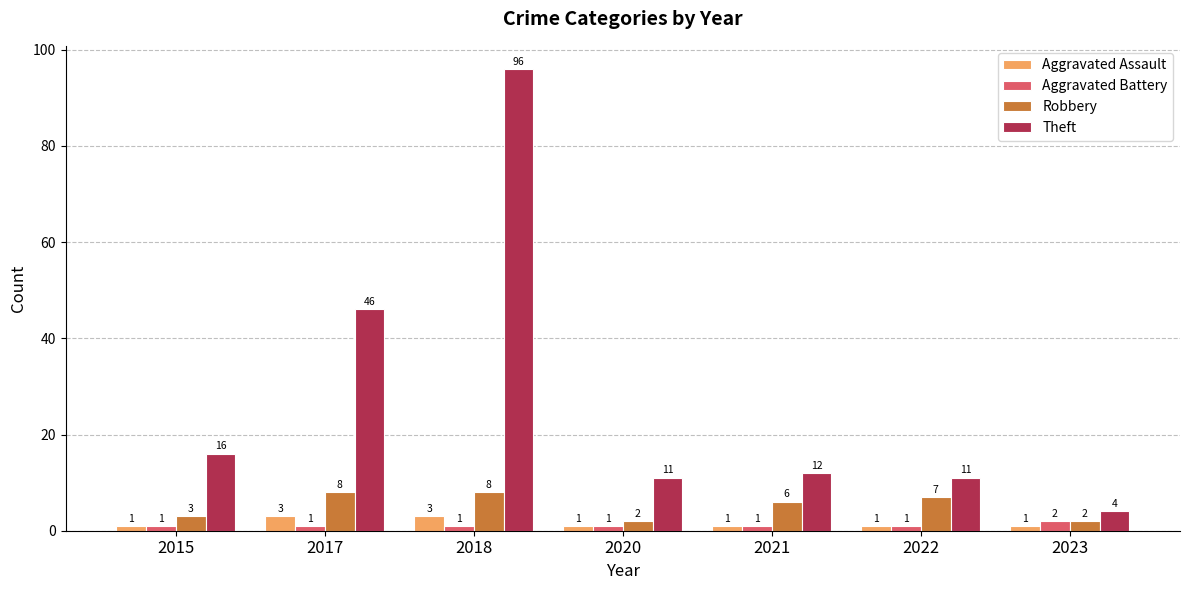

Between 2017 and 2021, which series saw the biggest shift?

Theft